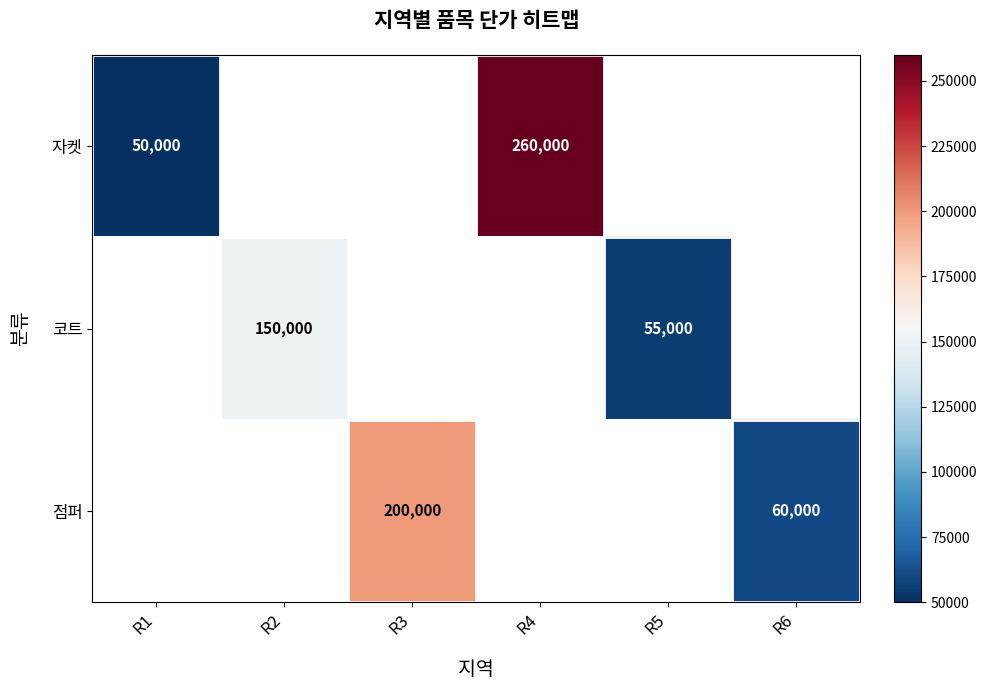

Is it true that 코트 equals 19996 at R5?

False